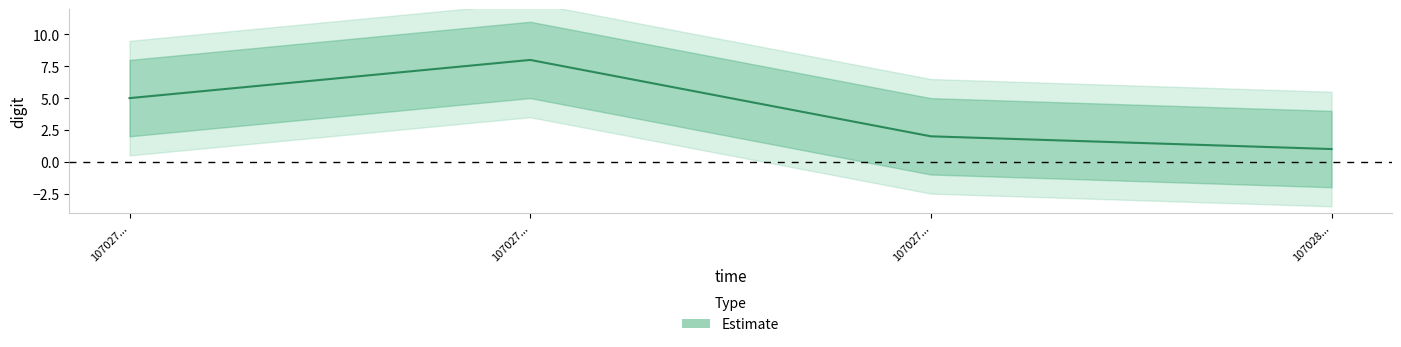

Where is the data nearest to the value 4?

107027008886800